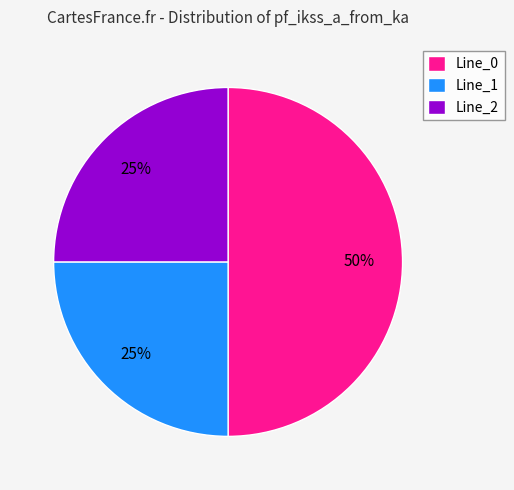

Is the sum of Line_1 and Line_0 greater than half?

Yes